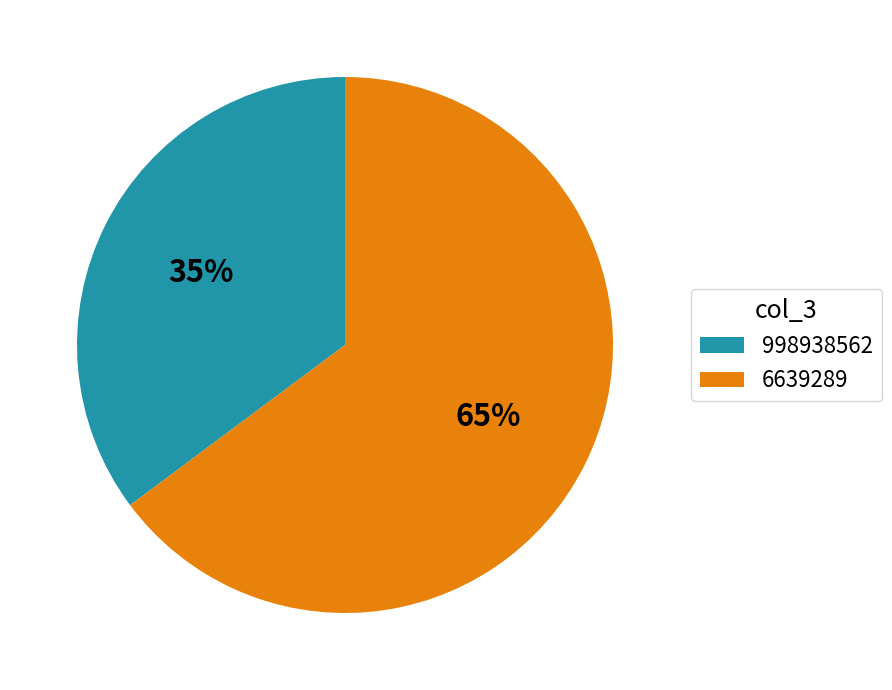

To the nearest percent, what percentage of the pie is 998938562?

35%